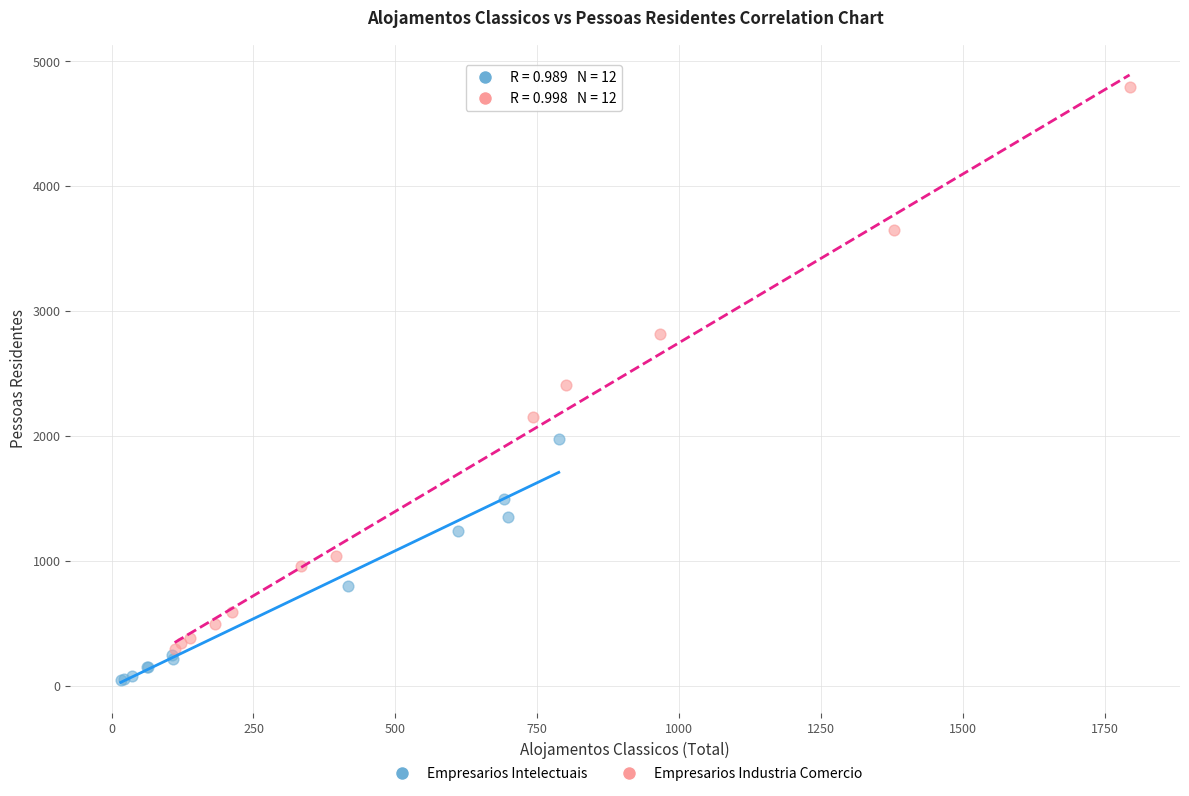

Which series reaches the maximum Y coordinate?

Empresarios Industria Comercio